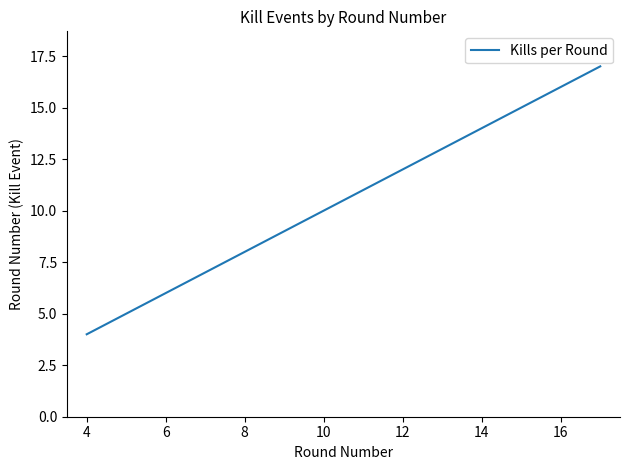

What is the minimum value shown in the chart?

4